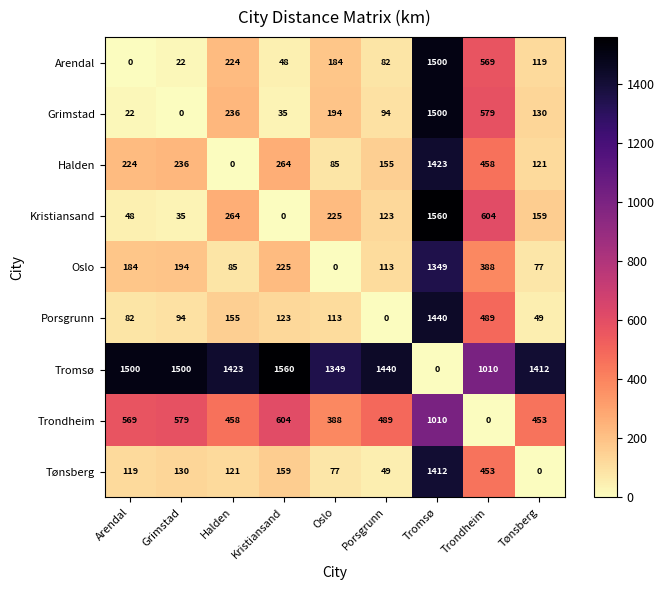

Where is Halden nearest to the value 711?

Trondheim